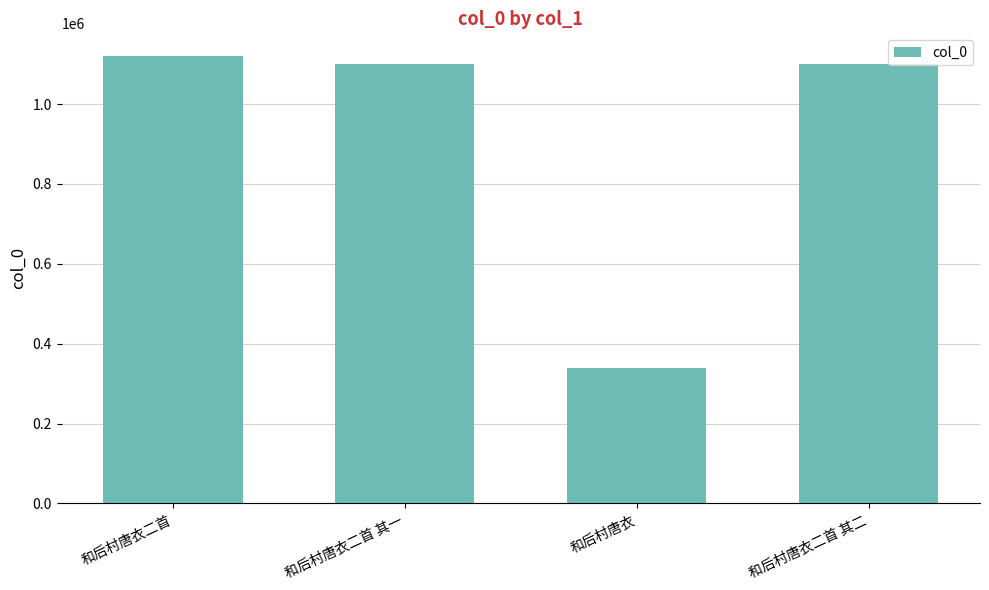

Are the bars grouped side by side (vs. stacked)?

No